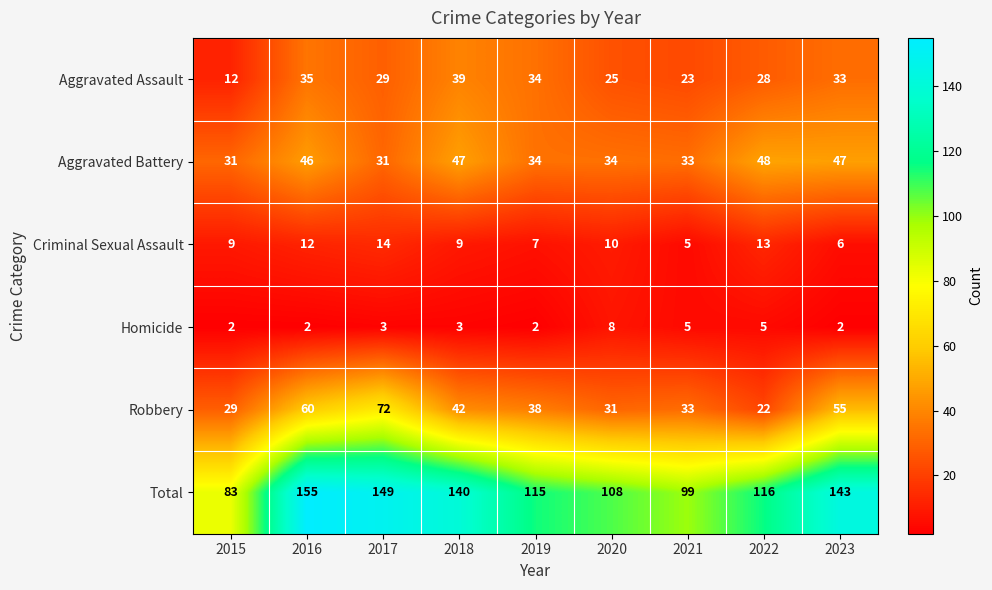

What is the difference between the highest and lowest values at 2018?

137